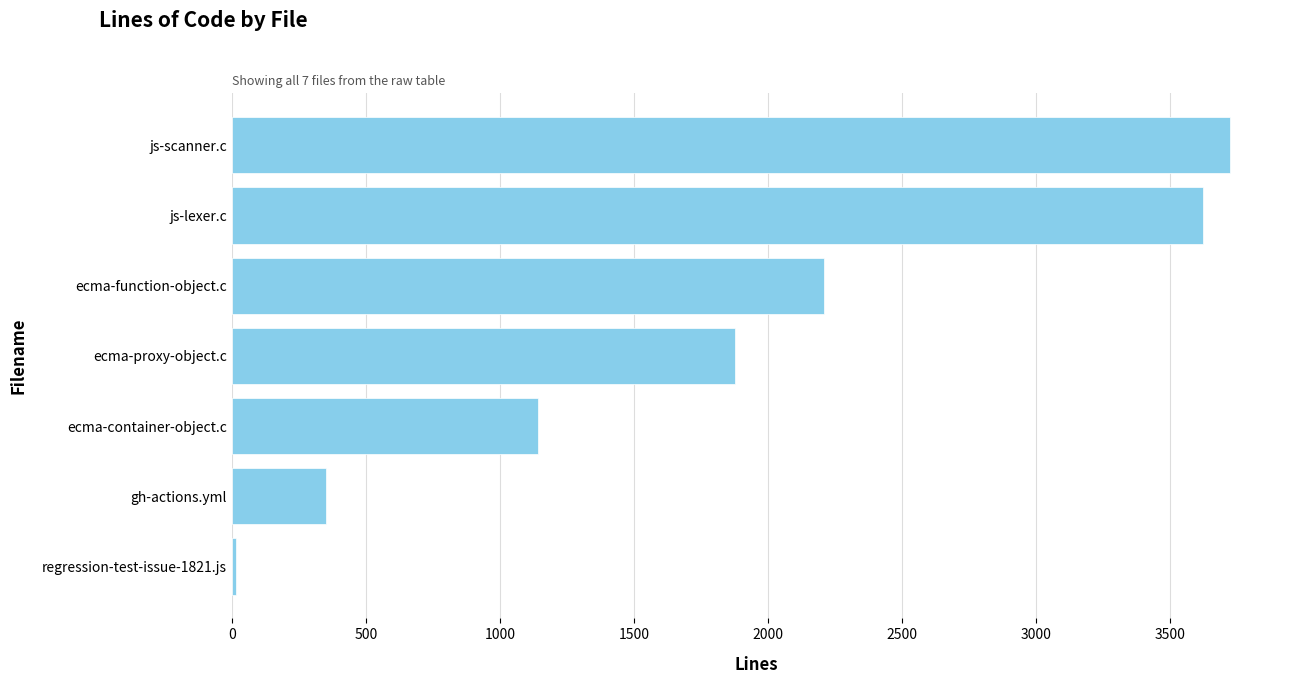

The value at js-lexer.c is 3623. True or false?

True